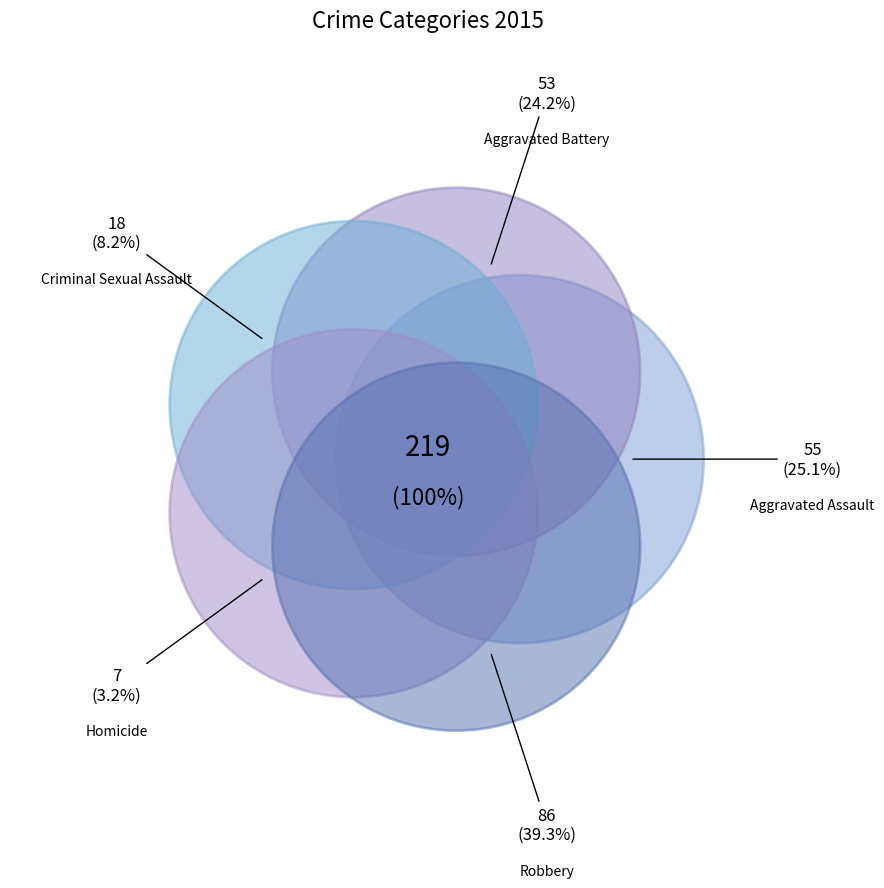

Is Aggravated Battery the majority of the pie?

No